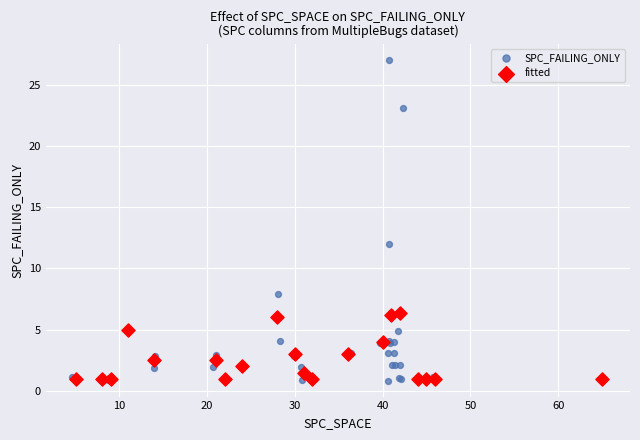

Which series has the largest Y range (max minus min)?

SPC_FAILING_ONLY